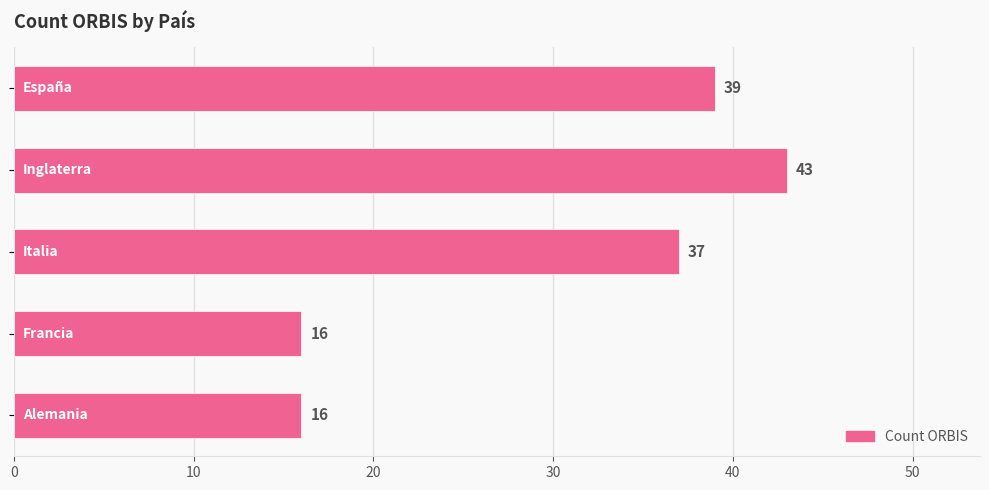

Reading top to bottom, what are all the values shown in this chart?

39	43	37	16	16